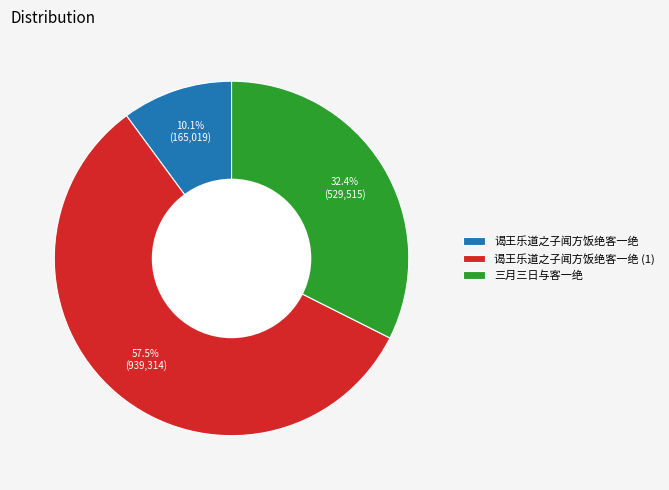

Which category has the biggest portion of the pie?

谒王乐道之子闻方饭绝客一绝 (1)